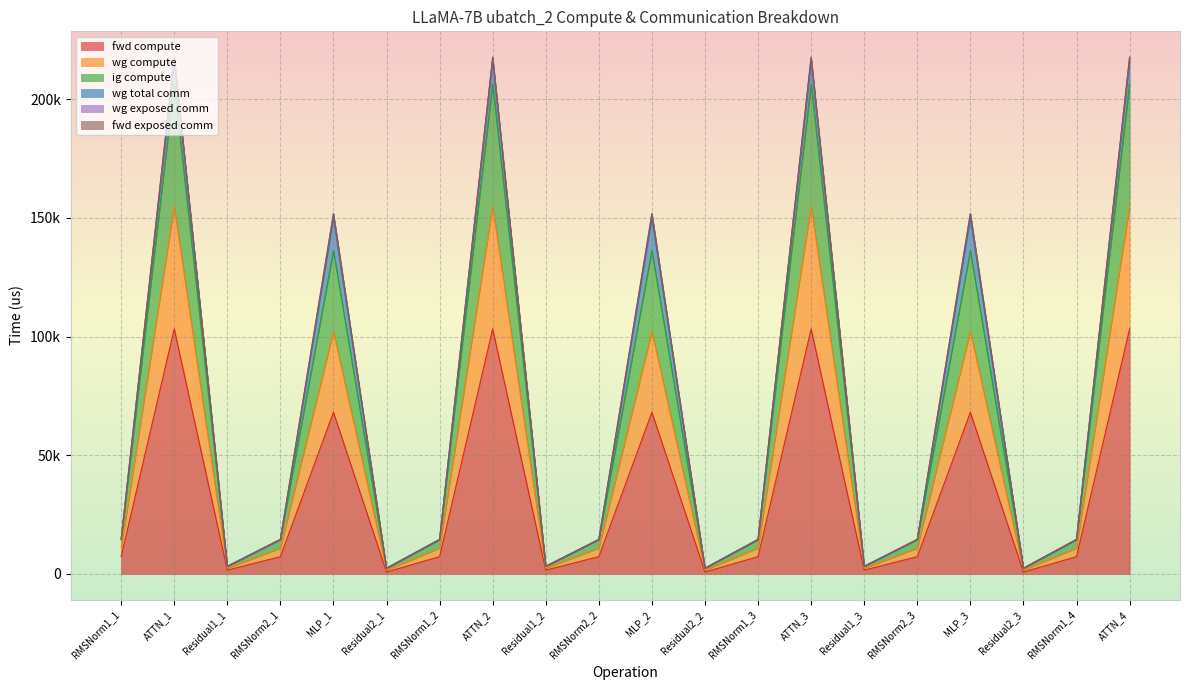

How many data points does each series have?

20